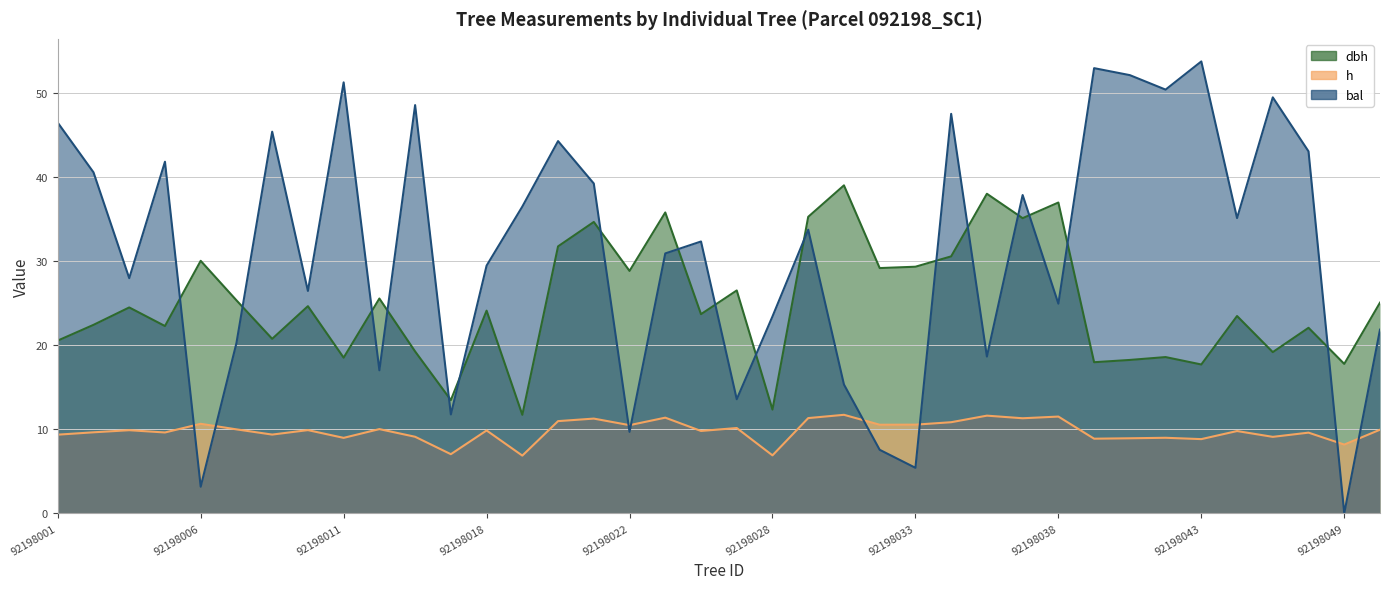

Rank the series by their average value, from lowest to highest.

h, dbh, bal